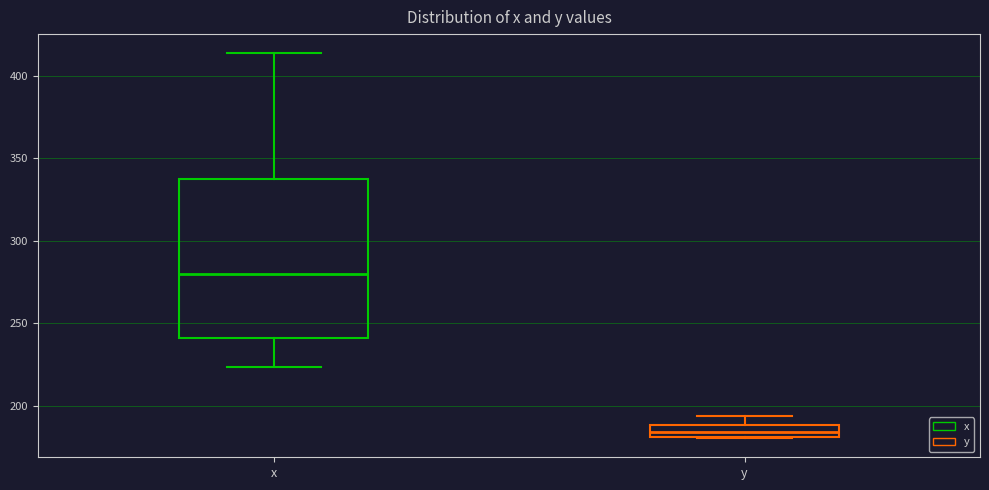

Which box is the tallest, from its lower edge to its upper edge?

x